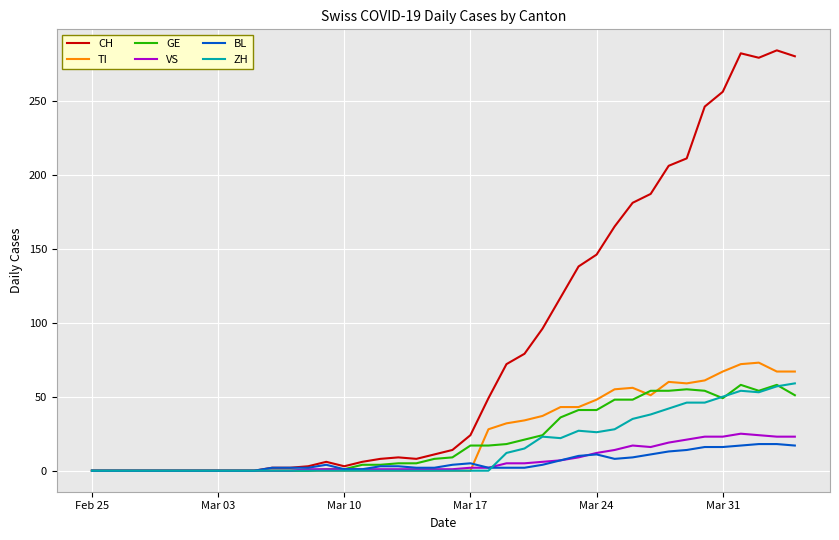

What is the difference between the maximum and minimum values in the BL series?

18